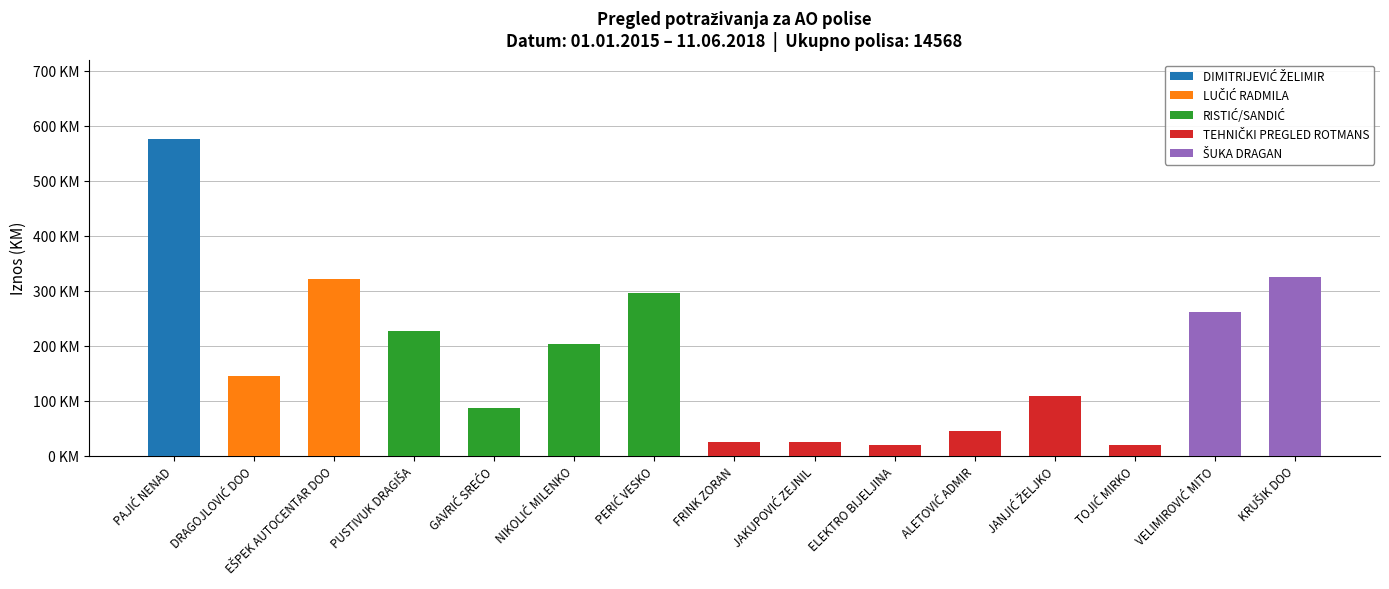

True or false: DIMITRIJEVIĆ ŽELIMIR has a value of -302.4 at JAKUPOVIĆ ZEJNIL.

False